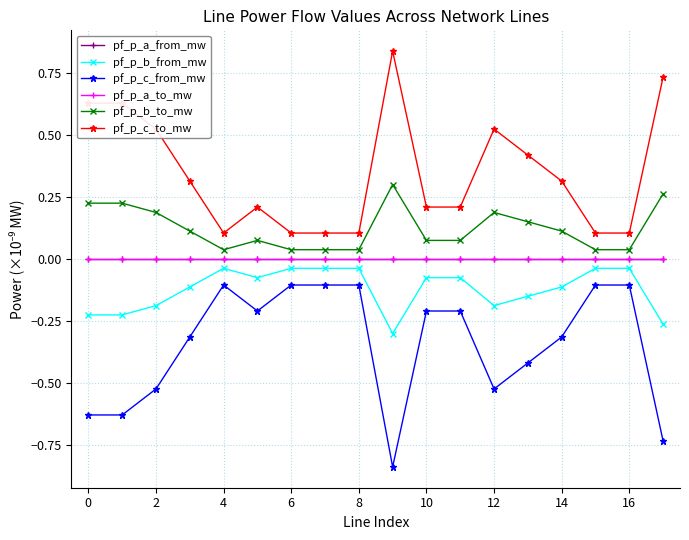

How many series are shown in this chart?

6